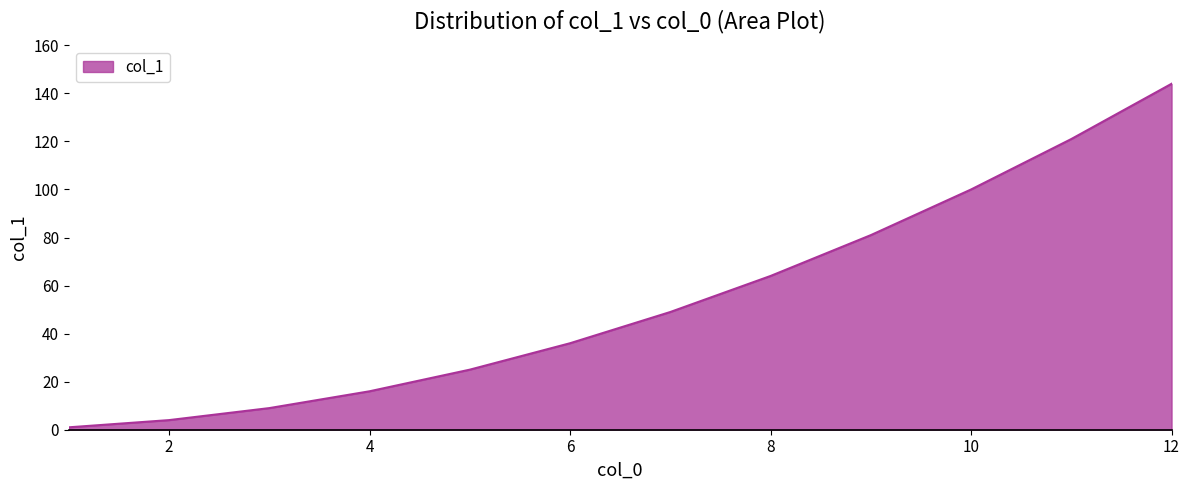

What is the maximum value shown in the chart?

144